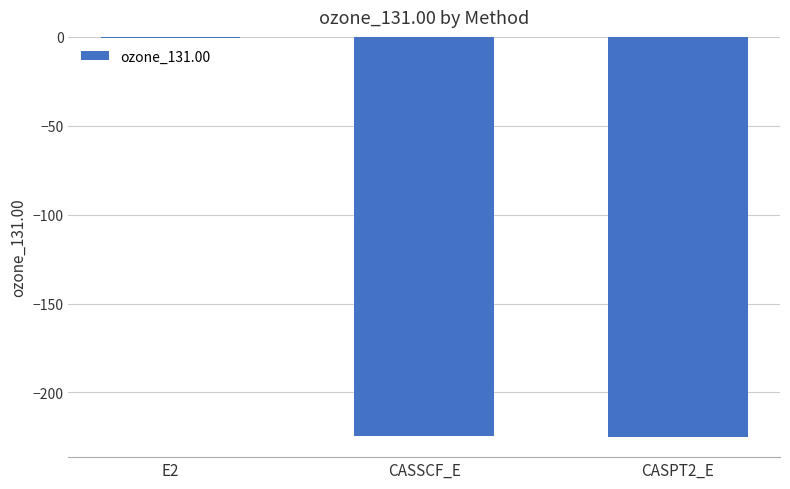

True or false: the data shows -224.6 at CASSCF_E.

True